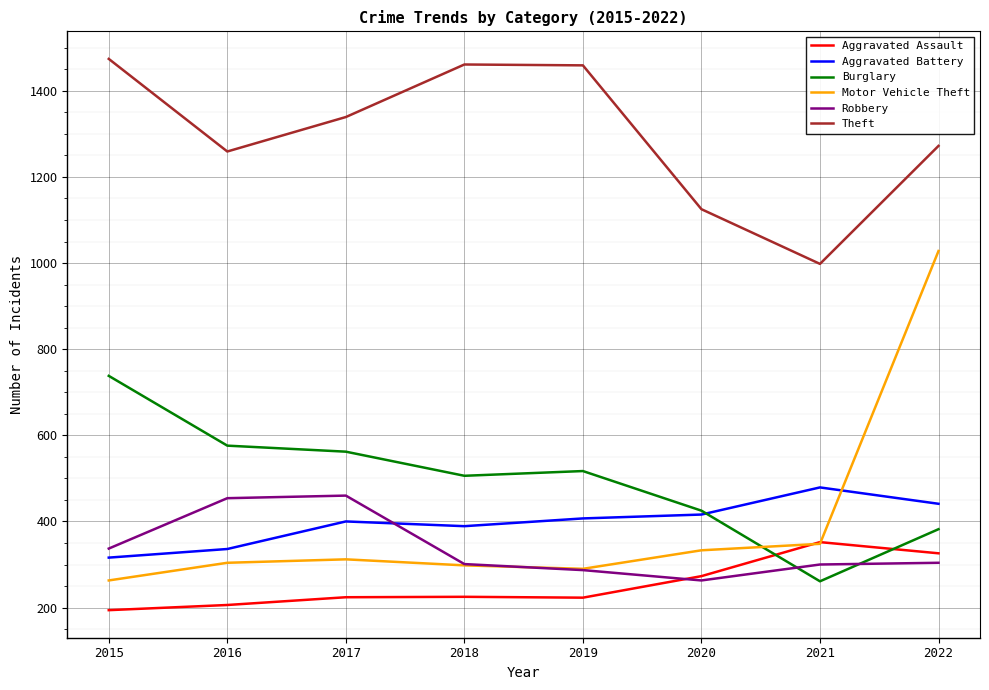

What is the difference between the maximum and minimum values in the Robbery series?

197